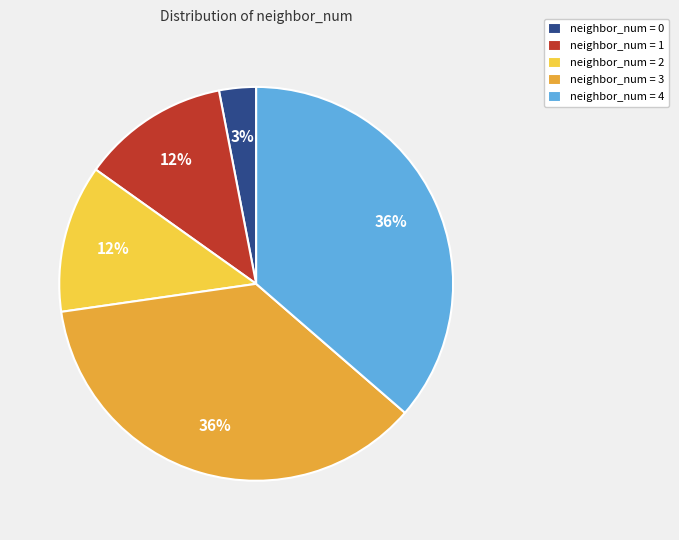

What is the smallest slice in the pie chart?

neighbor_num = 0